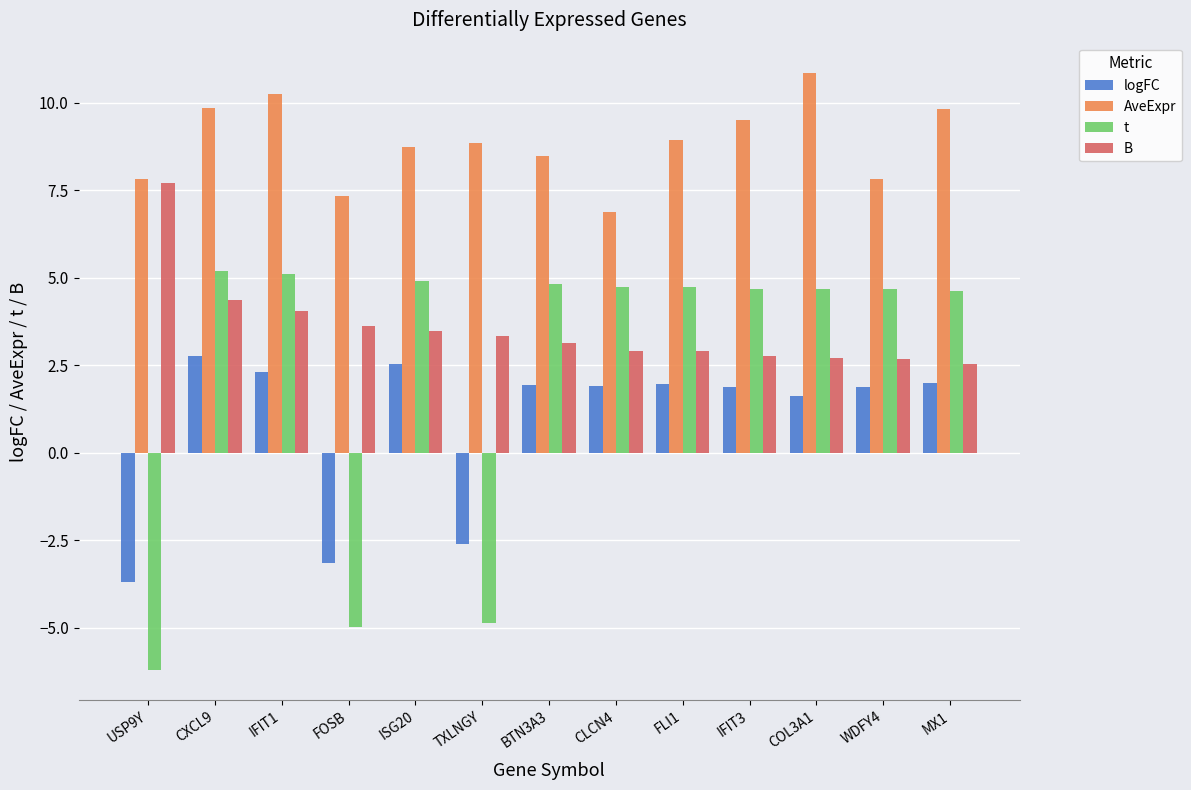

What are all the series names shown in the legend?

logFC, AveExpr, t, B